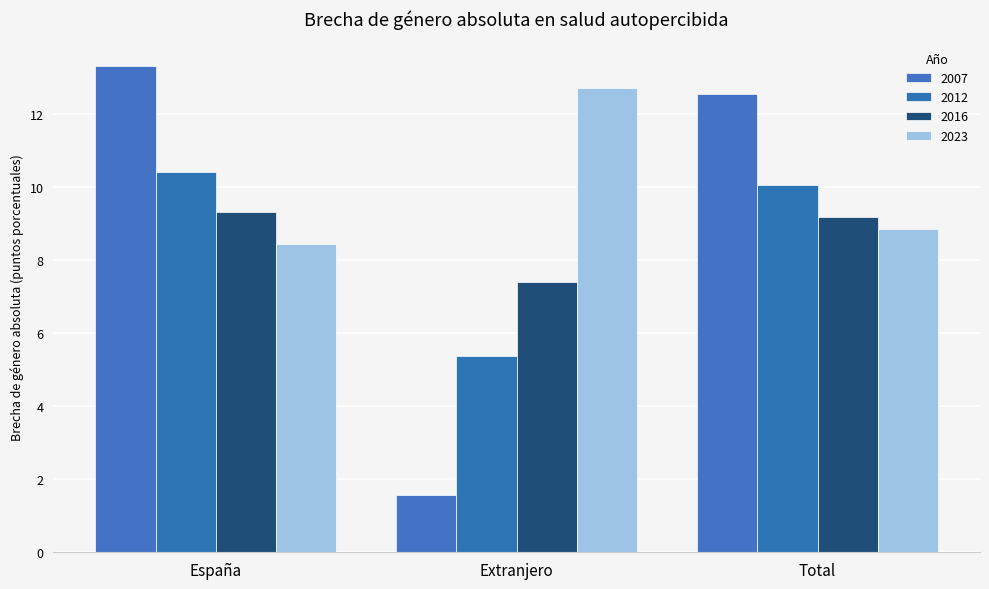

What is the value of the 2016 bar at the 3rd from the left?

9.2